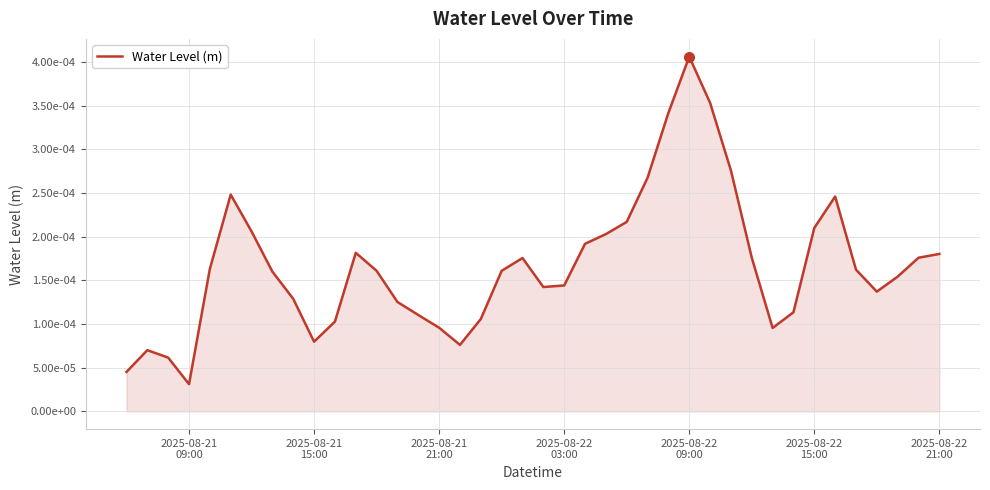

Does the chart display data point markers on the line(s)?

No